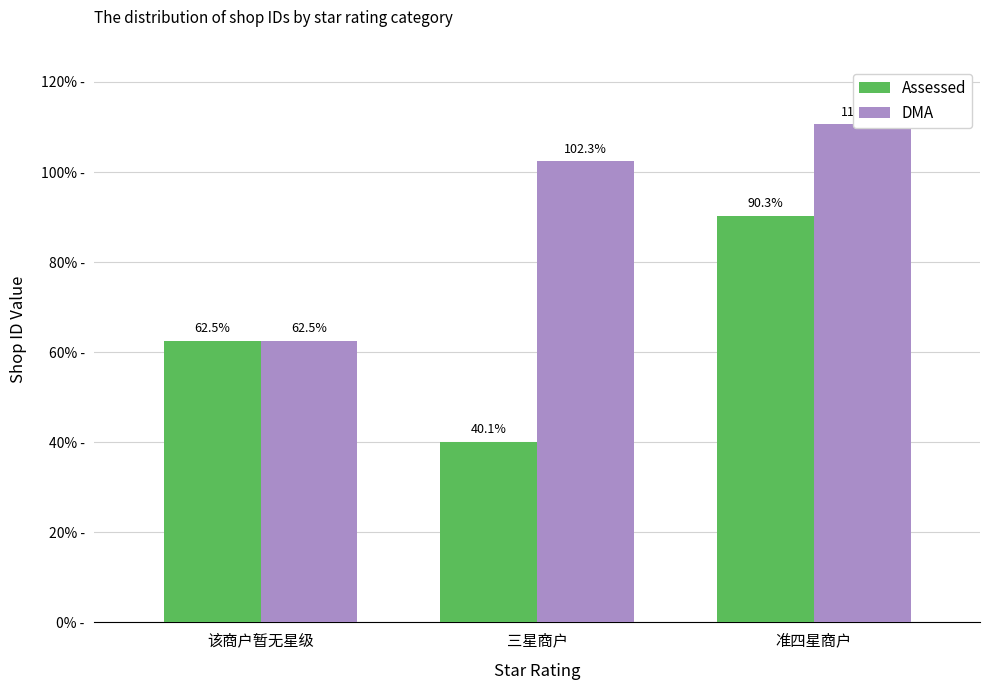

What is the label of the 1st bar from the left?

该商户暂无星级